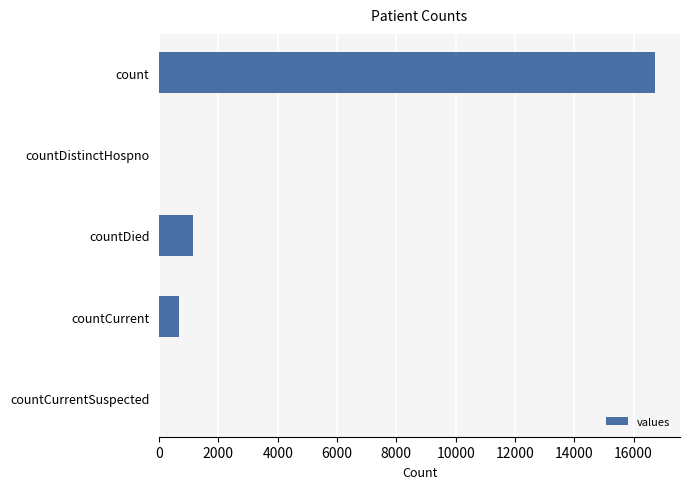

Which has a higher value, countCurrentSuspected or countDied?

countDied